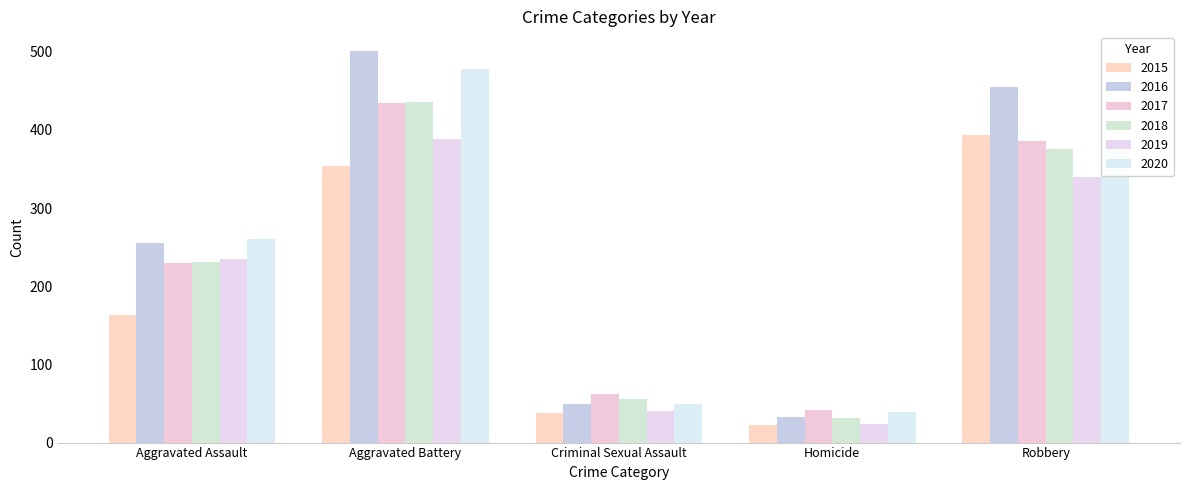

What is the difference between the 2016 values at Homicide and Aggravated Battery?

468